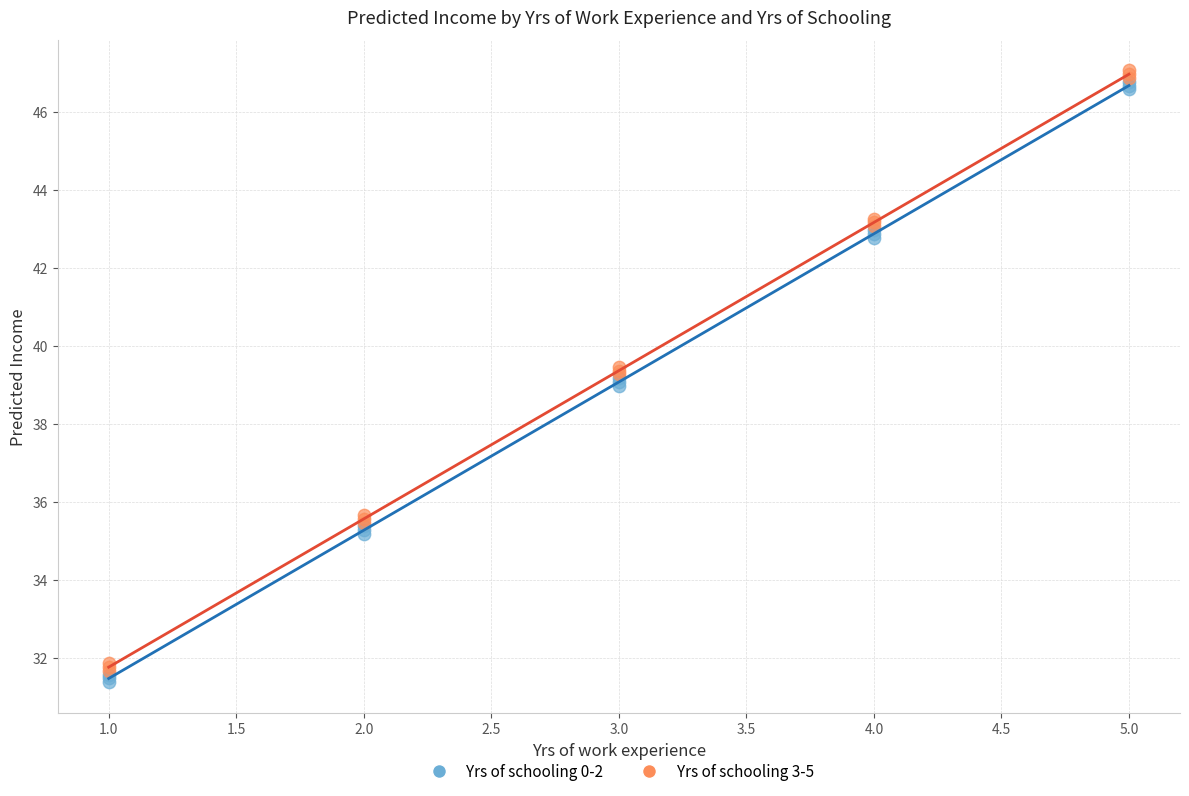

What are all the series names shown in the legend?

Yrs of schooling 0-2, Yrs of schooling 3-5